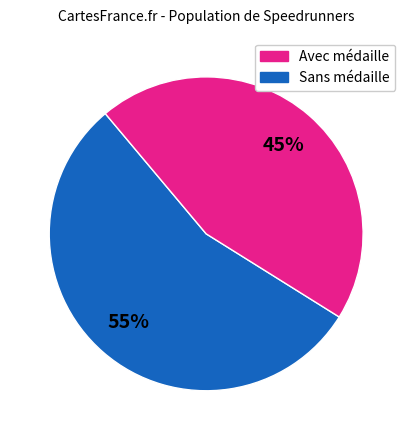

To the nearest percent, what is the average slice percentage?

50%